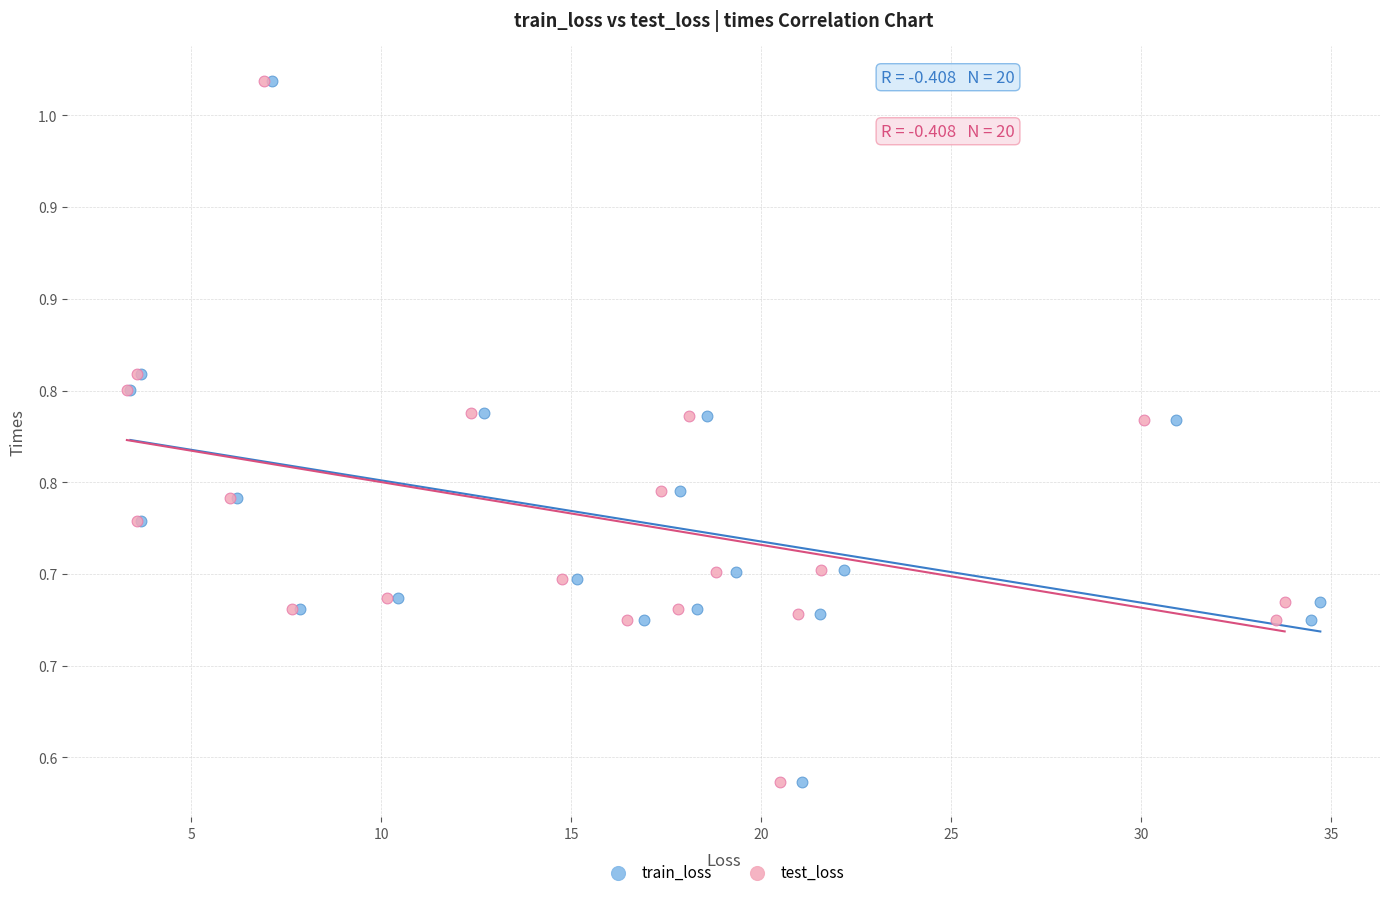

What are all the series names shown in the legend?

train_loss, test_loss